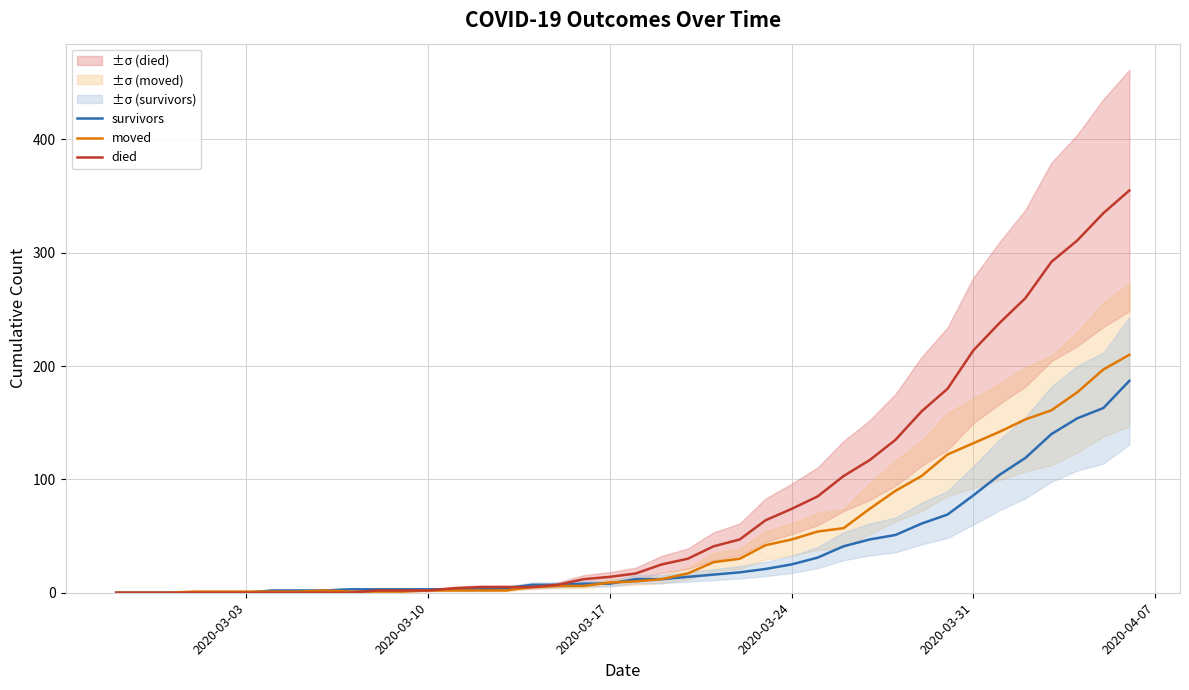

What is the value of the moved point at the 28th from the left?

54